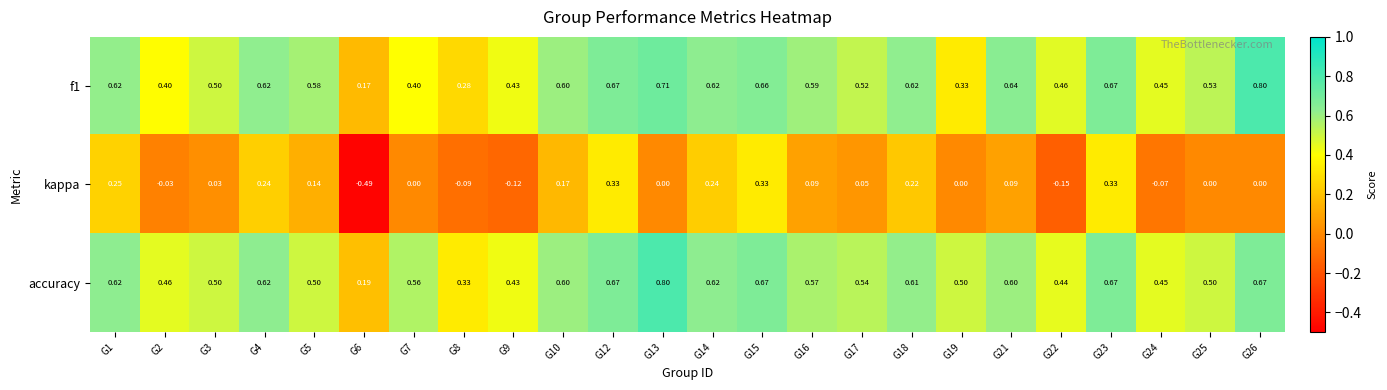

Count the number of categories in the chart.

24